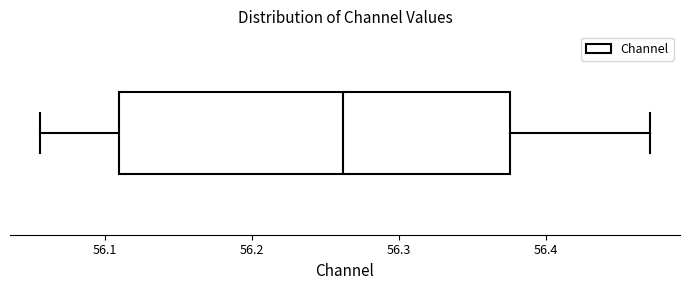

Read this box plot against the x-axis: the position of the median line, the range covered by the box, and the ends of both whiskers. The values are not printed on the chart, so give them approximately, as read against the axis.

median 56.26, box 56.11 to 56.38, whiskers 56.06 to 56.47